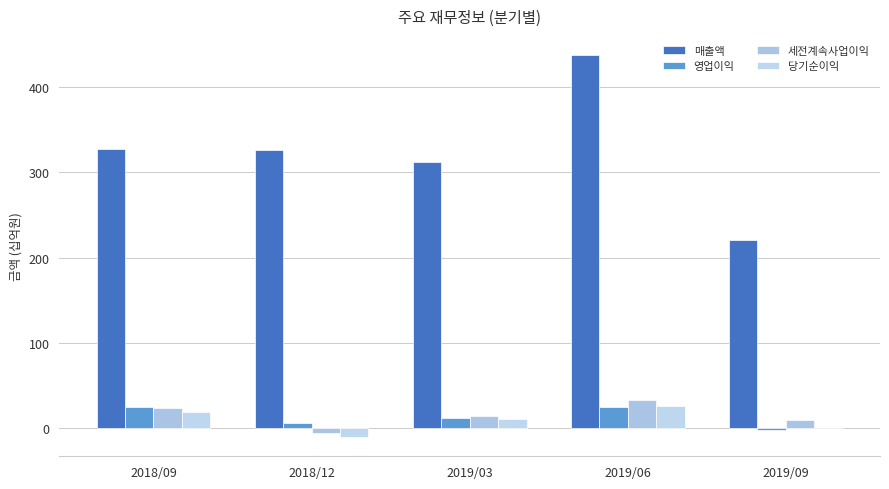

Count the number of data series in this chart.

4